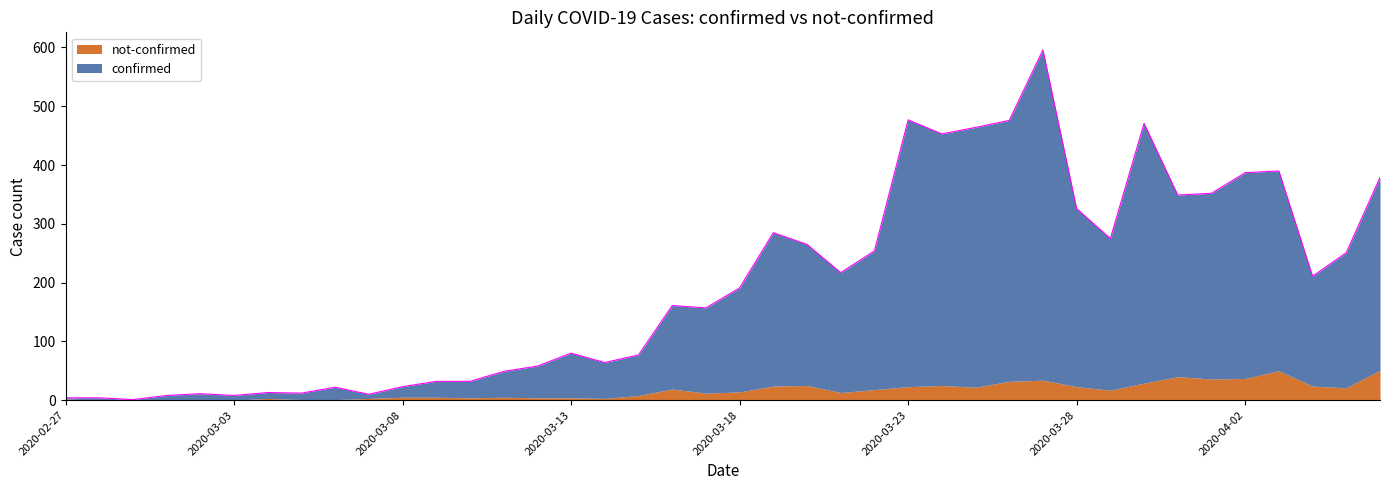

What position from the right is 2020-03-19?

19